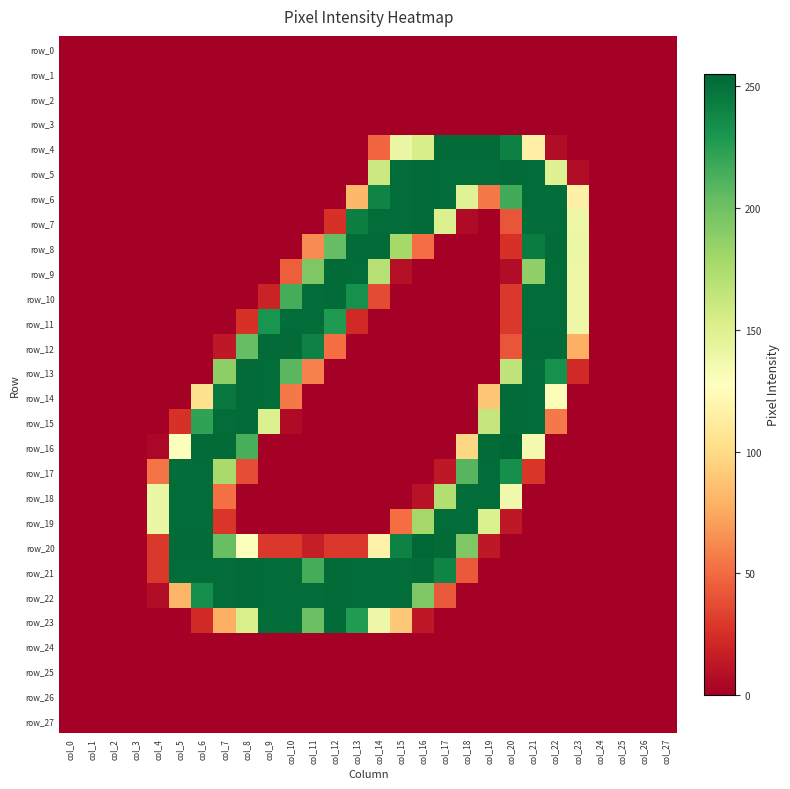

How many data points in row_15 are above 0?

10